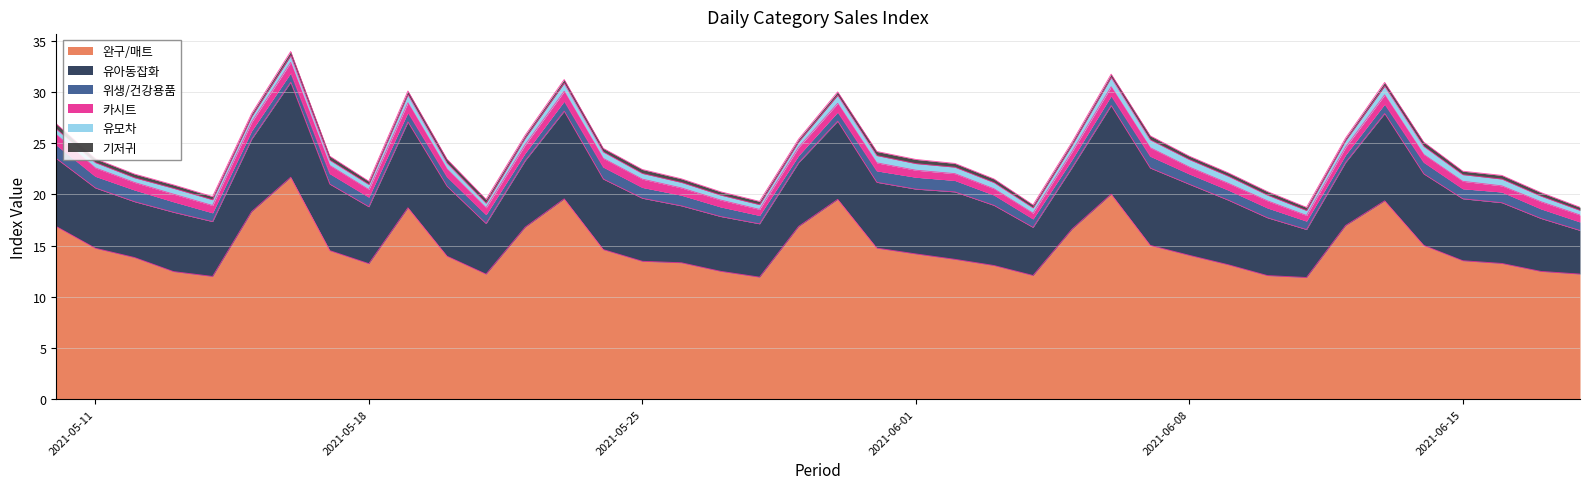

Where is the first local minimum for 유아동잡화?

2021-05-12